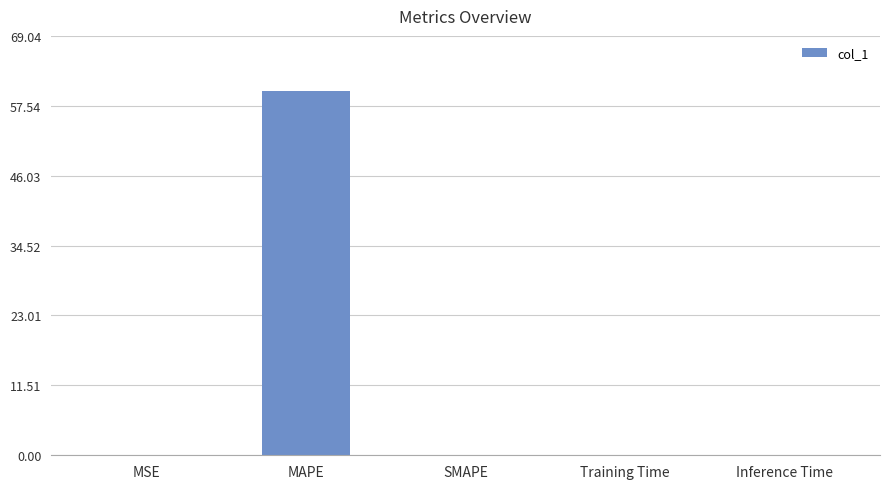

How many categories are shown in the chart?

5